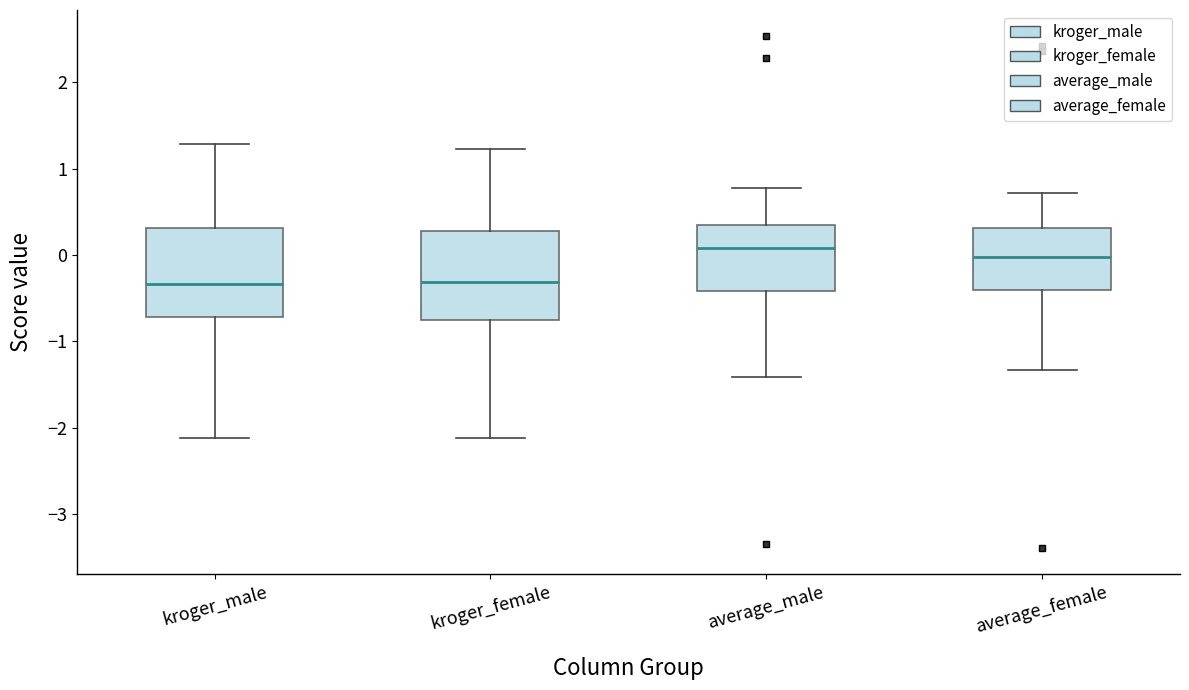

Reading left to right, transcribe this box plot: for each box, give where its median line is, the range the box spans, and where its two whiskers end, as read against the y-axis. The values are not printed on the chart, so give them approximately, as read against the axis.

kroger_male: median -0.3, box -0.7 to 0.3, whiskers -2.1 to 1.3
kroger_female: median -0.3, box -0.8 to 0.3, whiskers -2.1 to 1.2
average_male: median 0.1, box -0.4 to 0.3, whiskers -1.4 to 0.8
average_female: median 0.0, box -0.4 to 0.3, whiskers -1.3 to 0.7